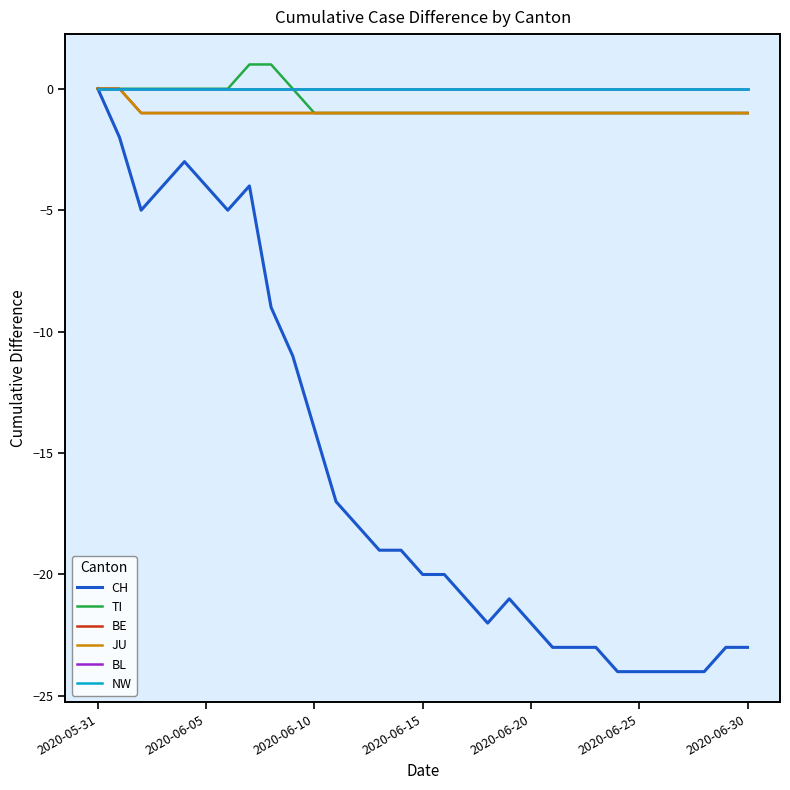

What is the difference between the maximum and minimum values in the TI series?

2